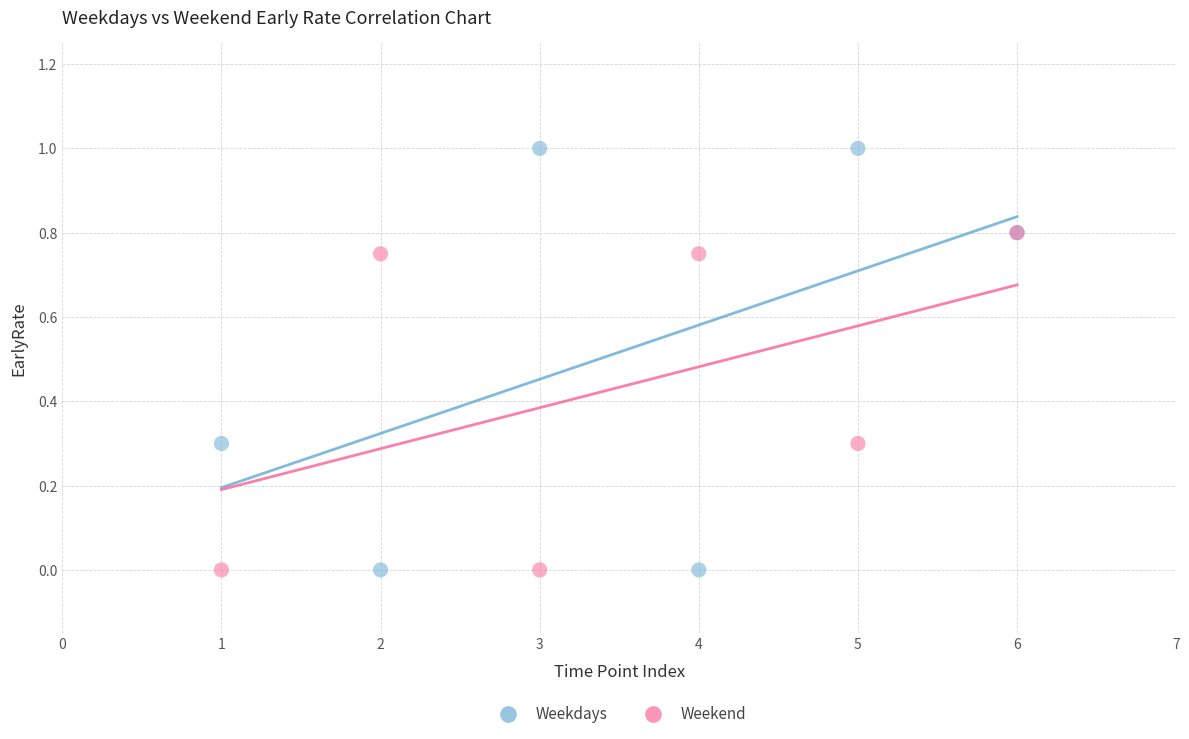

Which series has the widest spread of Y values?

Weekdays